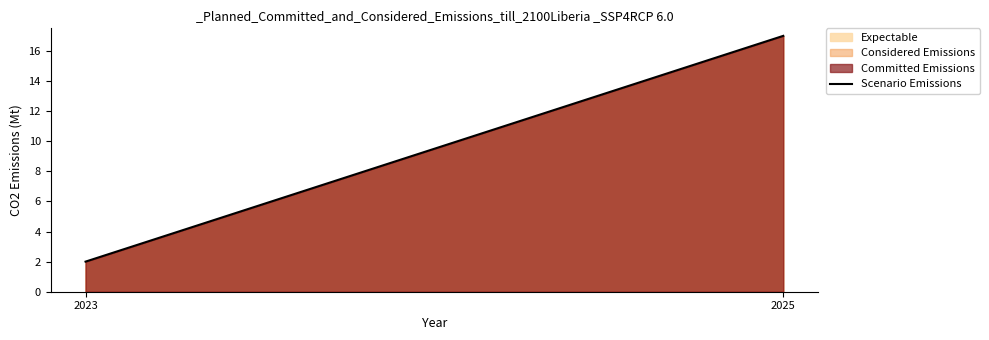

What is the value of the 1st point from the left?

2